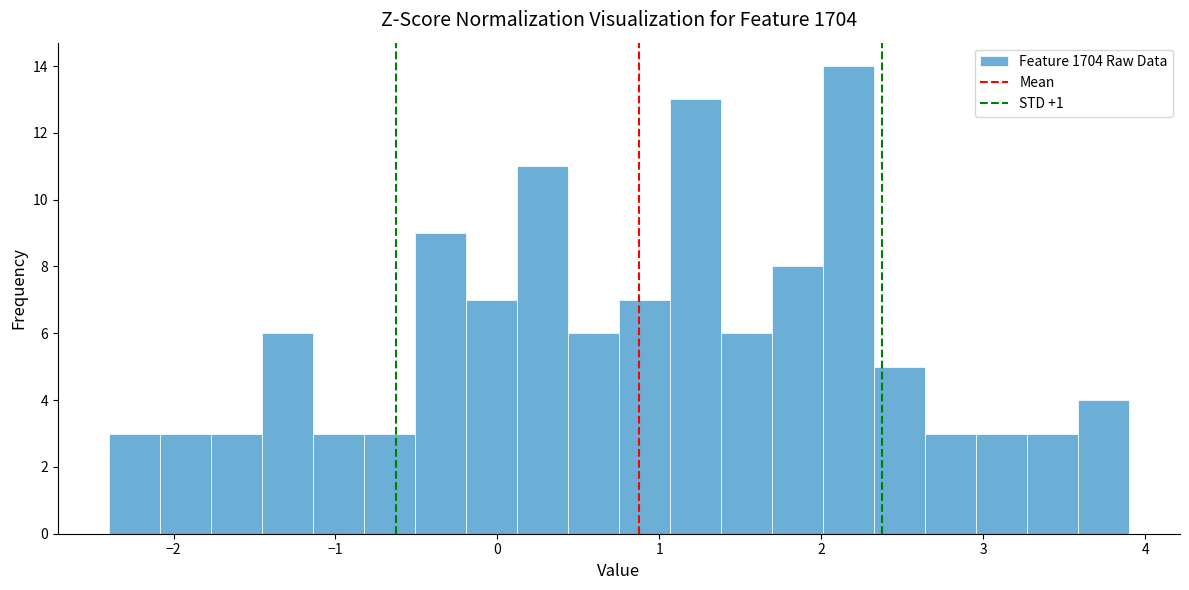

Read against the x-axis, roughly where is the centre of the tallest bar?

2.2